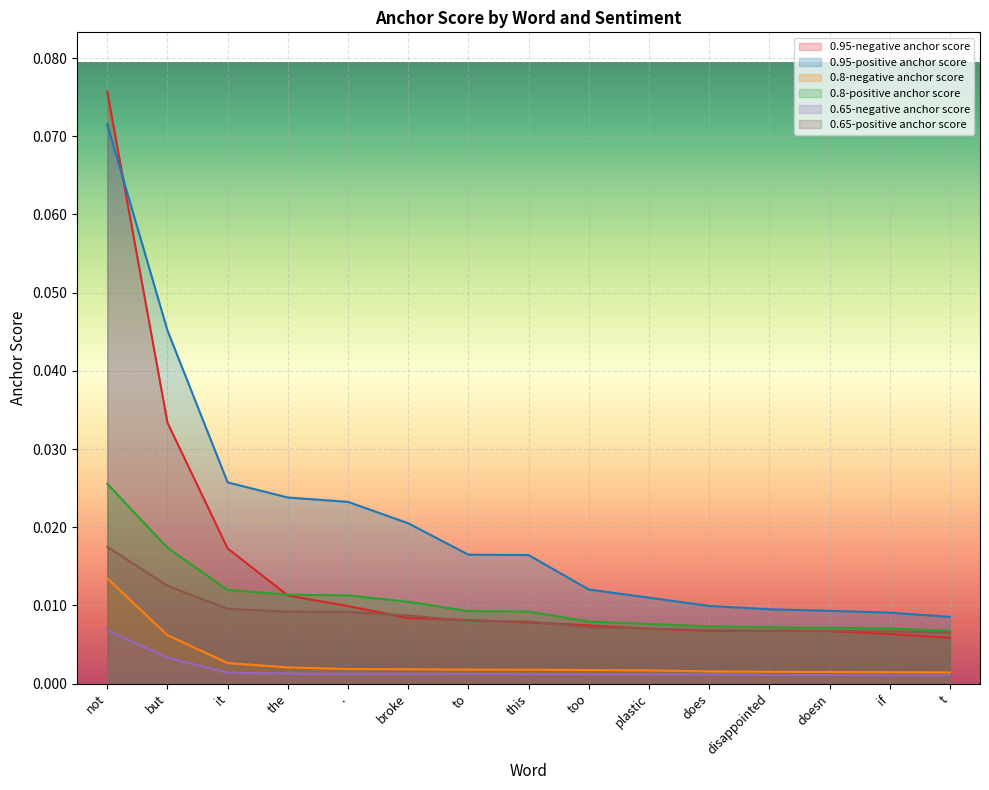

What are all the series names shown in the legend?

0.95-negative anchor score, 0.95-positive anchor score, 0.8-negative anchor score, 0.8-positive anchor score, 0.65-negative anchor score, 0.65-positive anchor score